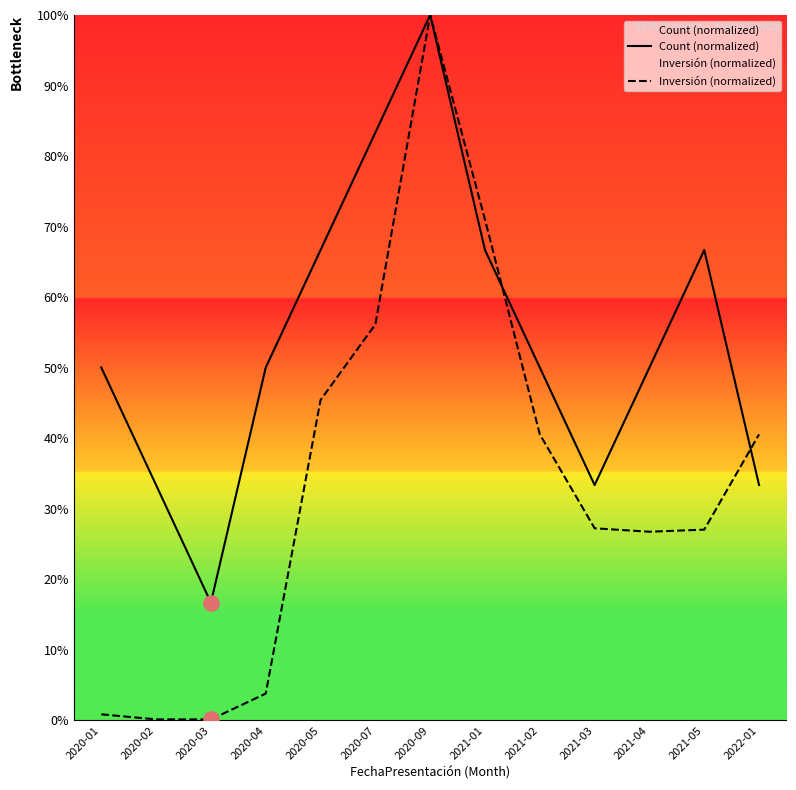

What is the total value across all series at 2022-01?

73.9